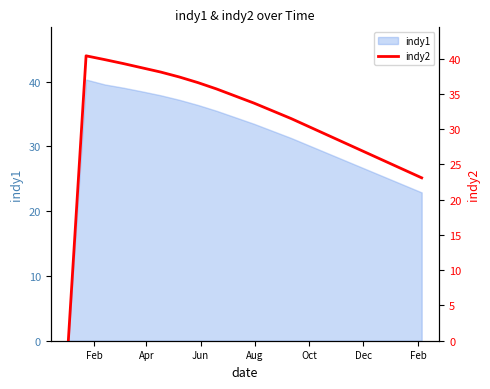

How many interior local peaks (higher than both neighbors) does the data have?

1